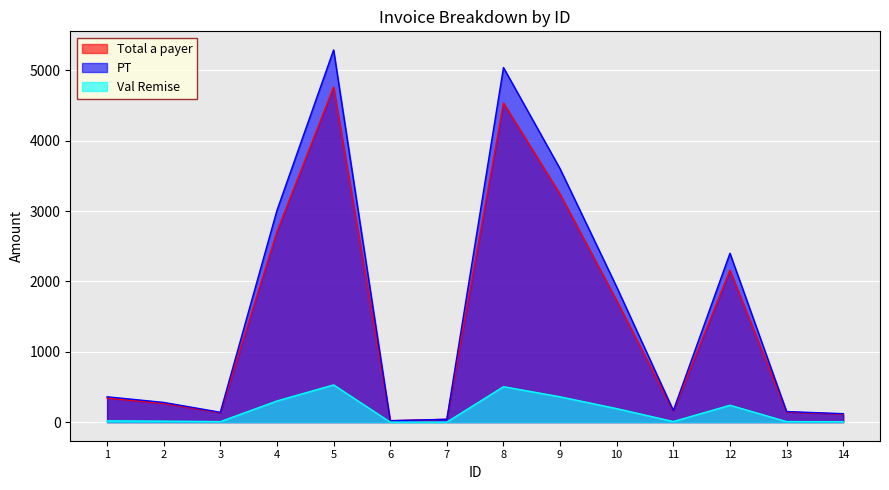

How many data points in Val Remise are less than 18?

7